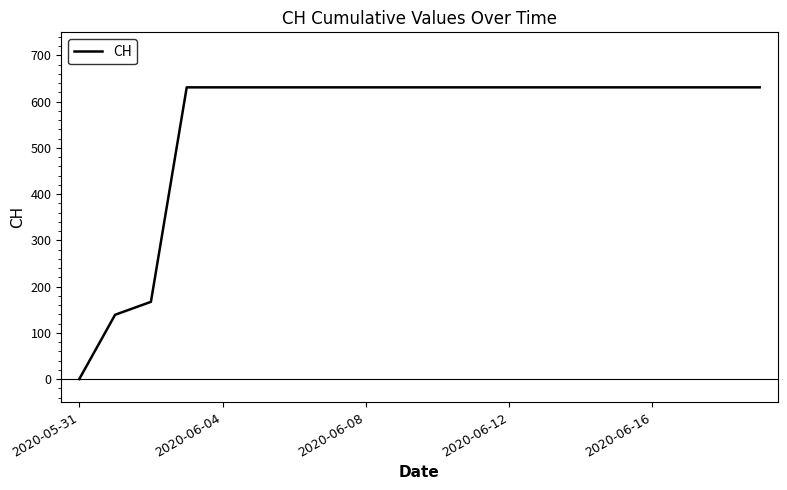

What is the greatest value displayed?

631